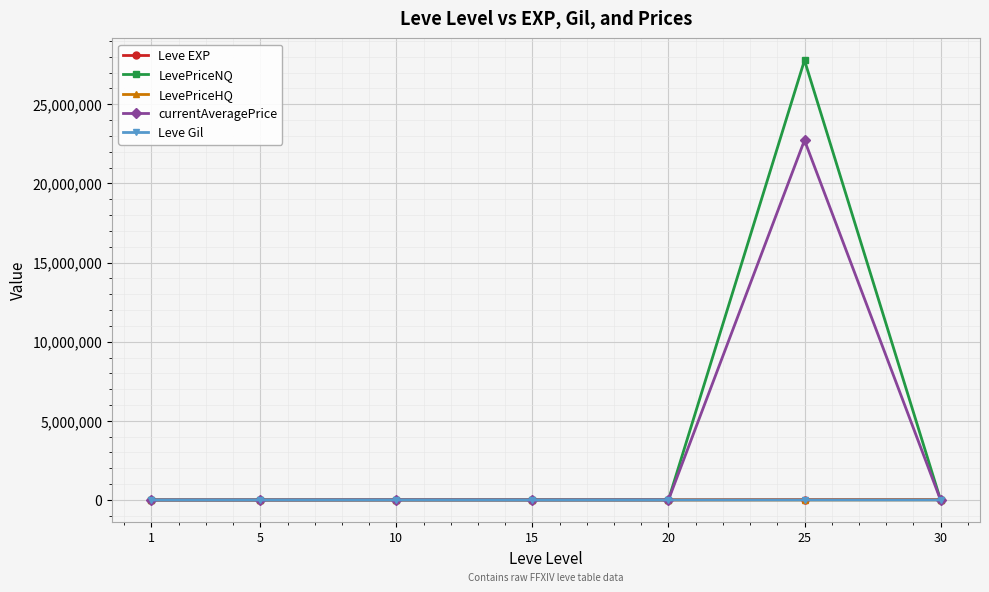

The value of LevePriceNQ at 25 is 27777902.0. True or false?

True